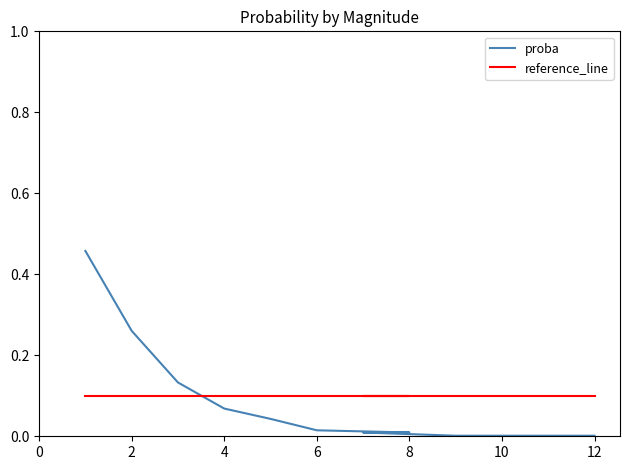

True or false: proba and reference_line intersect in this chart.

True